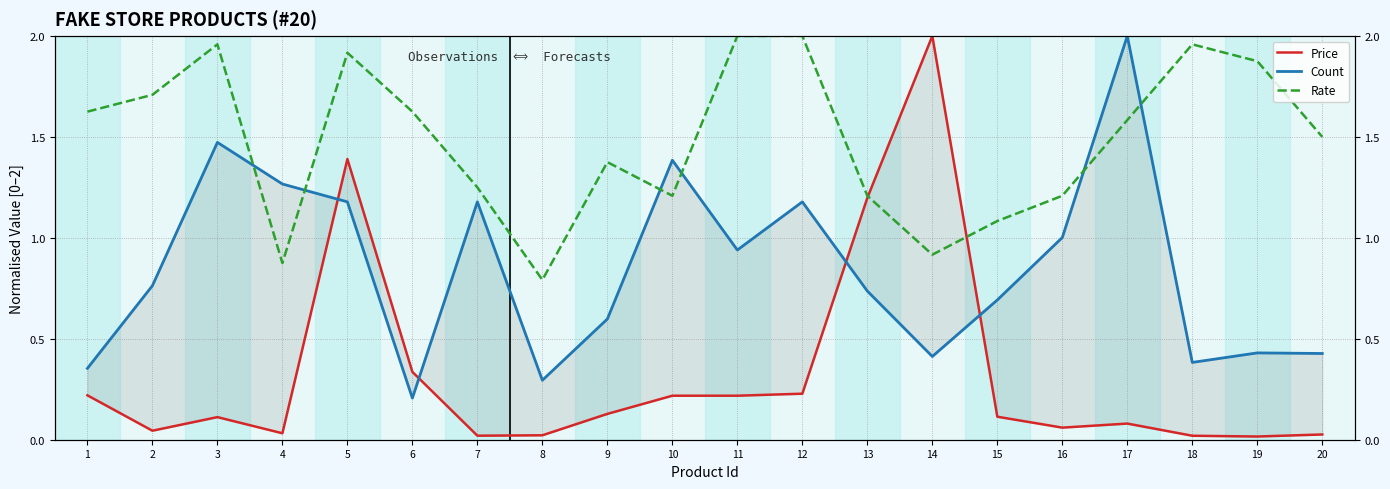

How many interior local valleys does the Rate series have?

4